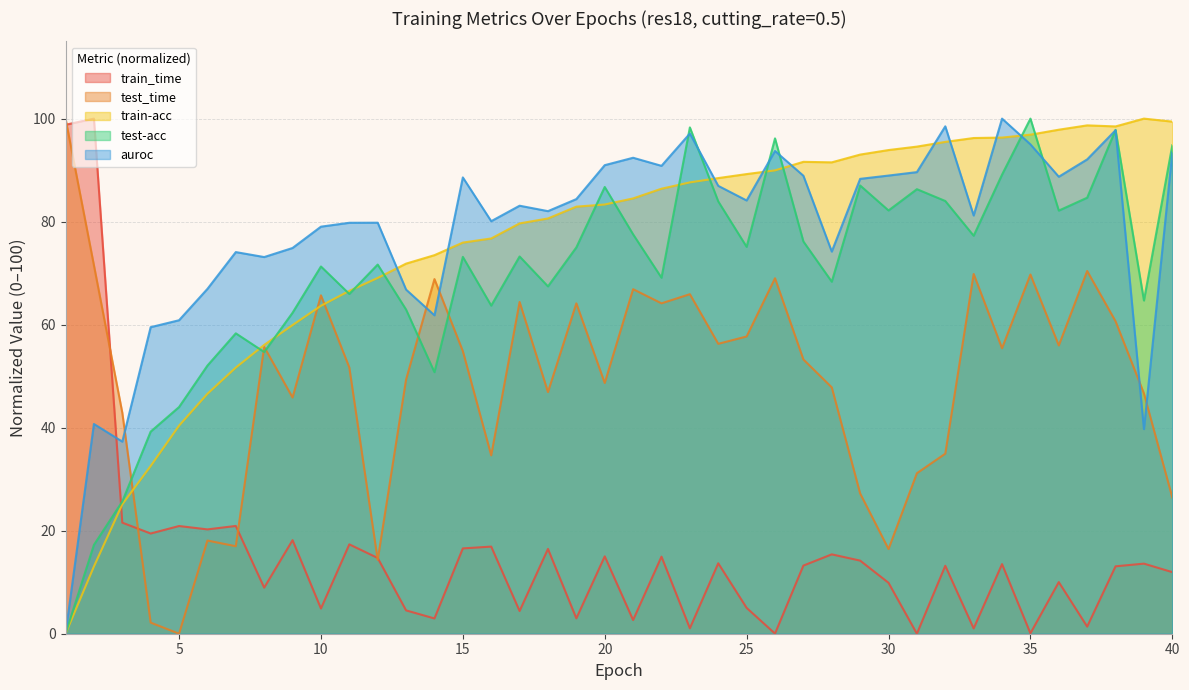

Reading right to left, what are all the values shown in this chart?

train_time: 12.0	13.6	13.1	1.4	10.0	0.1	13.5	1.0	13.2	0.0	9.9	14.2	15.4	13.2	0.0	5.0	13.7	1.1	15.0	2.7	15.0	3.0	16.5	4.4	16.9	16.6	3.0	4.5	14.7	17.3	4.9	18.2	8.9	20.9	20.3	20.9	19.5	21.6	100.0	98.8
test_time: 26.4	46.6	60.7	70.4	56.0	69.7	55.4	69.8	35.0	31.2	16.4	27.2	47.8	53.2	69.0	57.7	56.3	65.9	64.1	66.9	48.7	64.1	46.9	64.4	34.6	54.9	68.8	49.4	14.3	51.7	65.7	45.9	55.7	17.0	18.1	0.0	2.2	42.9	71.5	100.0
train-acc: 99.4	100.0	98.5	98.7	97.8	96.9	96.3	96.2	95.5	94.6	93.9	93.0	91.5	91.6	90.0	89.2	88.5	87.6	86.4	84.5	83.3	82.9	80.6	79.7	76.7	75.9	73.5	71.9	69.1	66.6	63.7	59.9	56.1	51.7	46.6	40.4	32.6	25.1	13.1	0.0
test-acc: 94.8	64.7	97.8	84.6	82.1	100.0	89.1	77.3	84.0	86.3	82.2	87.0	68.3	76.1	96.2	75.1	83.9	98.3	69.1	77.5	86.7	75.0	67.4	73.2	63.7	73.2	50.8	62.9	71.7	66.0	71.3	62.3	54.7	58.3	52.1	44.0	39.2	25.7	17.2	0.0
auroc: 93.4	39.7	97.7	92.1	88.7	95.0	100.0	81.2	98.5	89.6	88.9	88.3	74.2	88.9	93.7	84.1	86.9	97.1	90.8	92.4	91.0	84.4	82.0	83.1	80.1	88.6	61.8	66.8	79.8	79.8	79.0	74.9	73.1	74.1	66.9	60.9	59.5	37.3	40.7	0.0